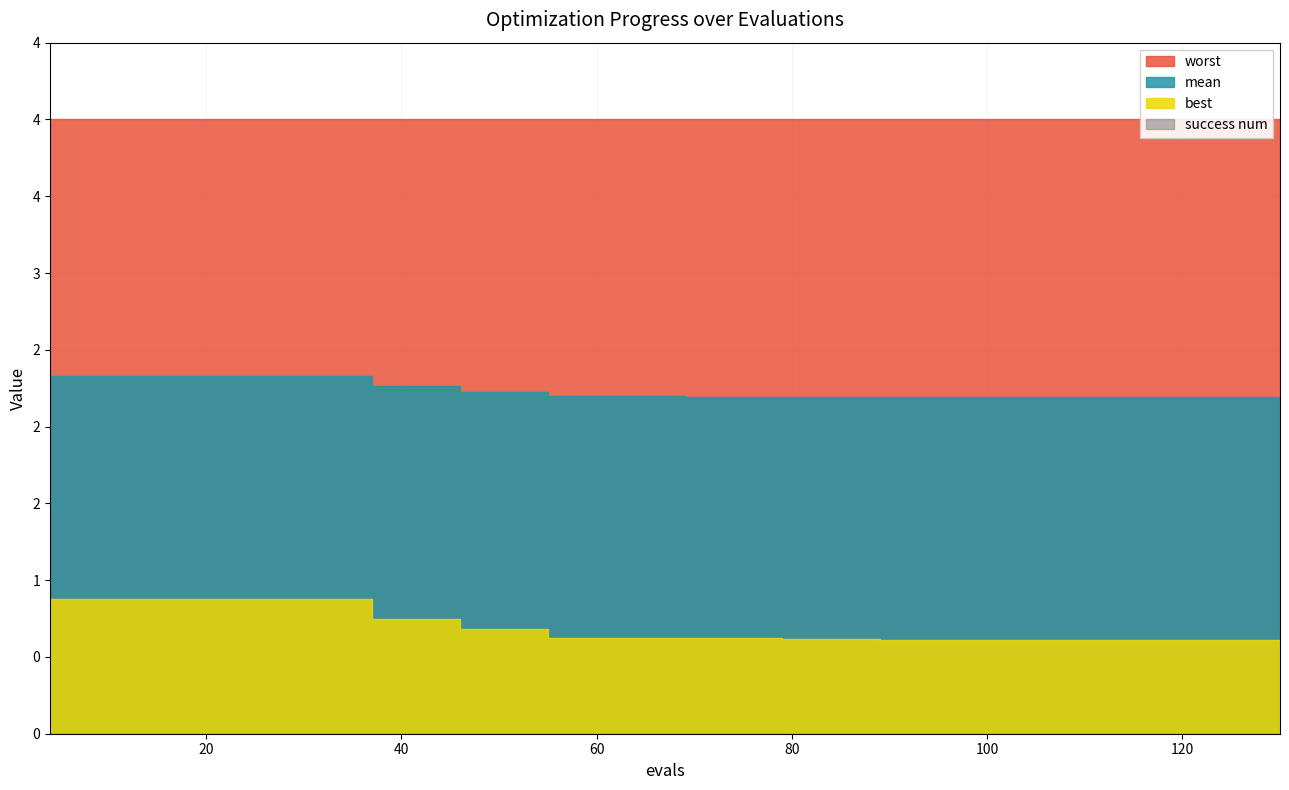

What is the lowest value of the mean series?

2.2